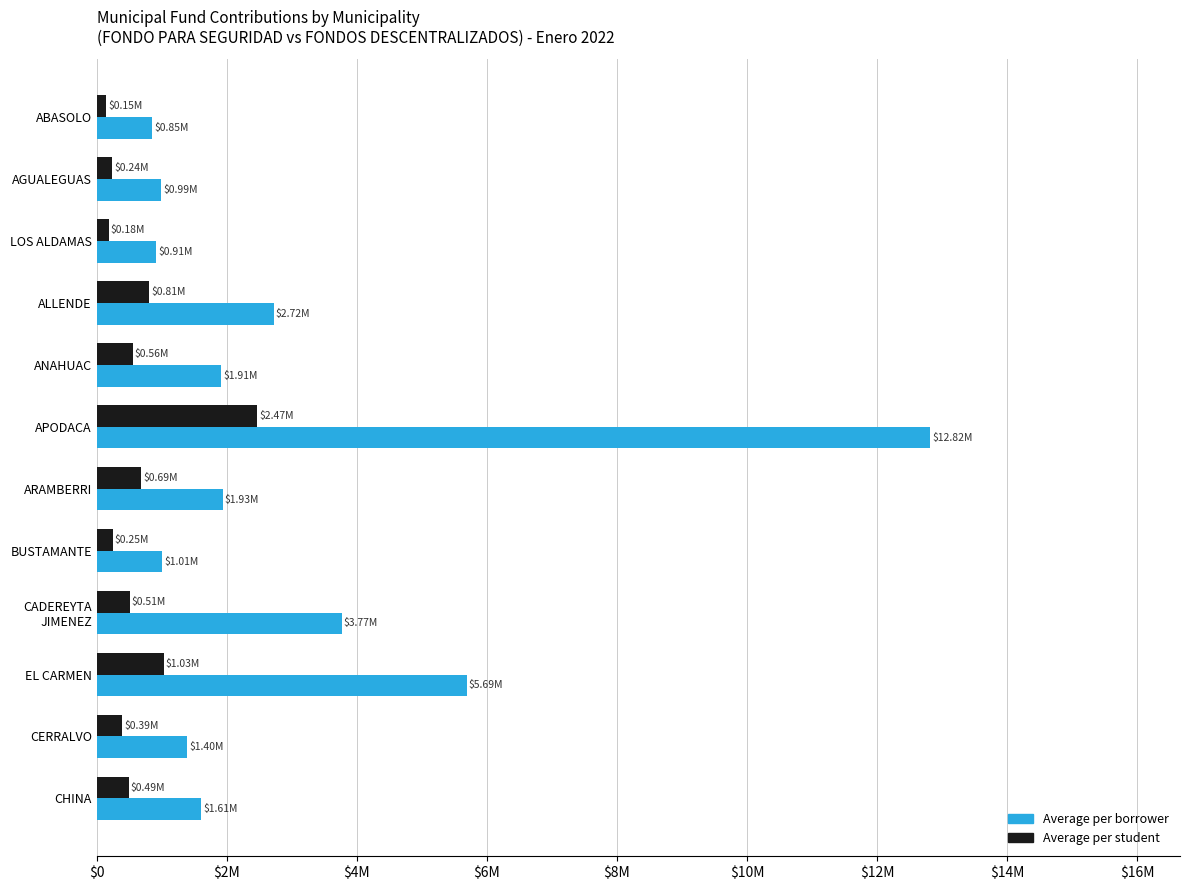

What are all the series names shown in the legend?

Average per borrower, Average per student